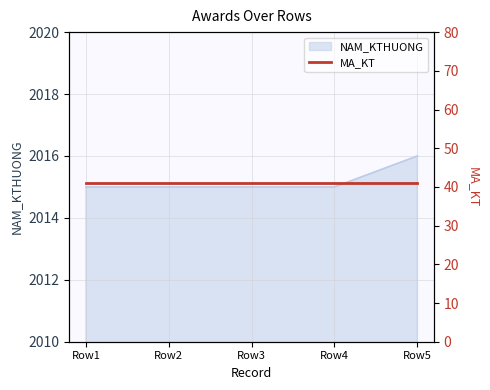

What is the average value?

2015